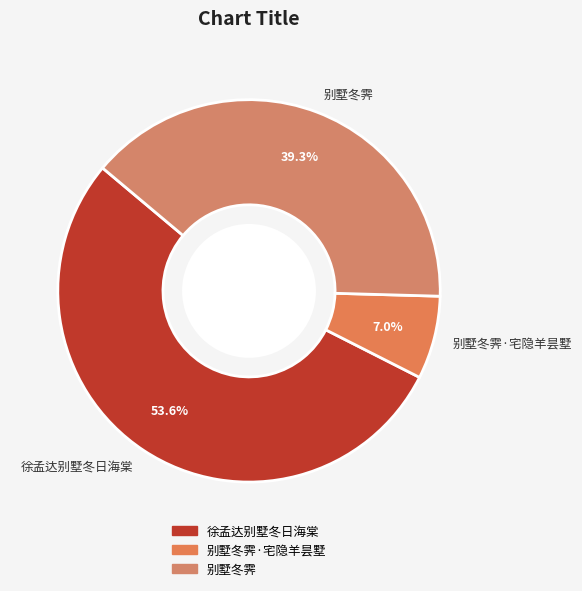

Approximately how many times larger is the value at 别墅冬霁 compared to 别墅冬霁·宅隐羊昙墅?

5.6